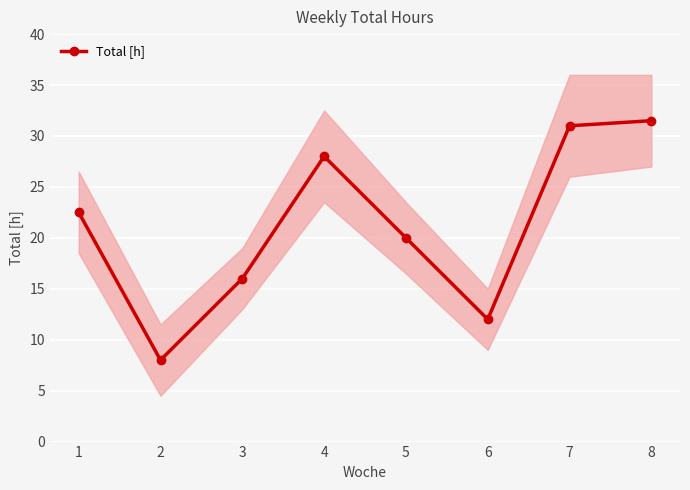

At which category does the chart reach its minimum across all series?

2